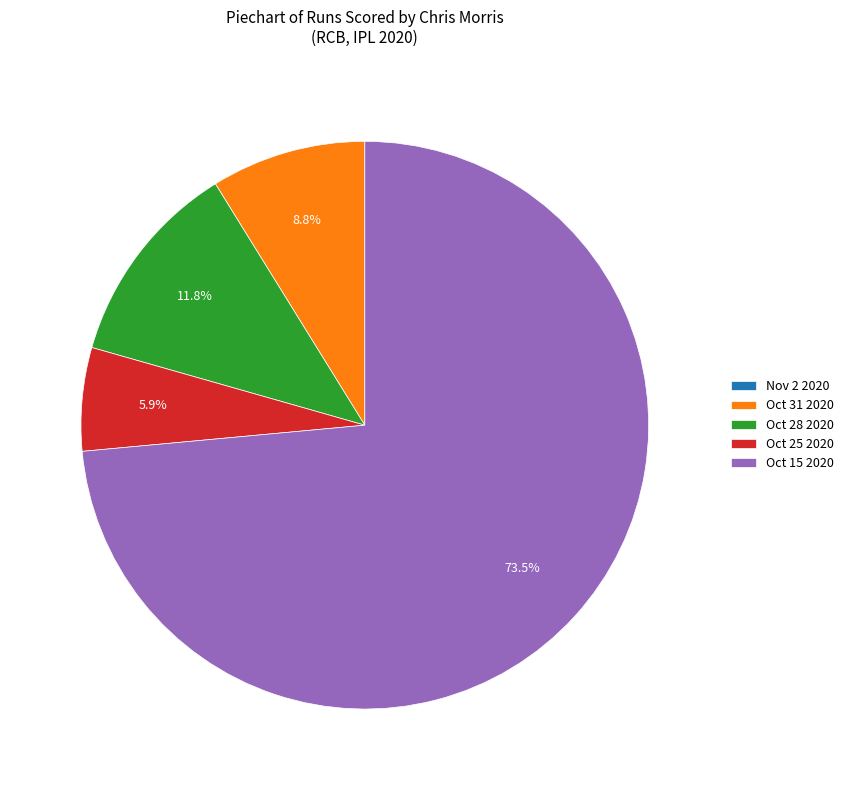

Which category has the biggest portion of the pie?

Oct 15 2020